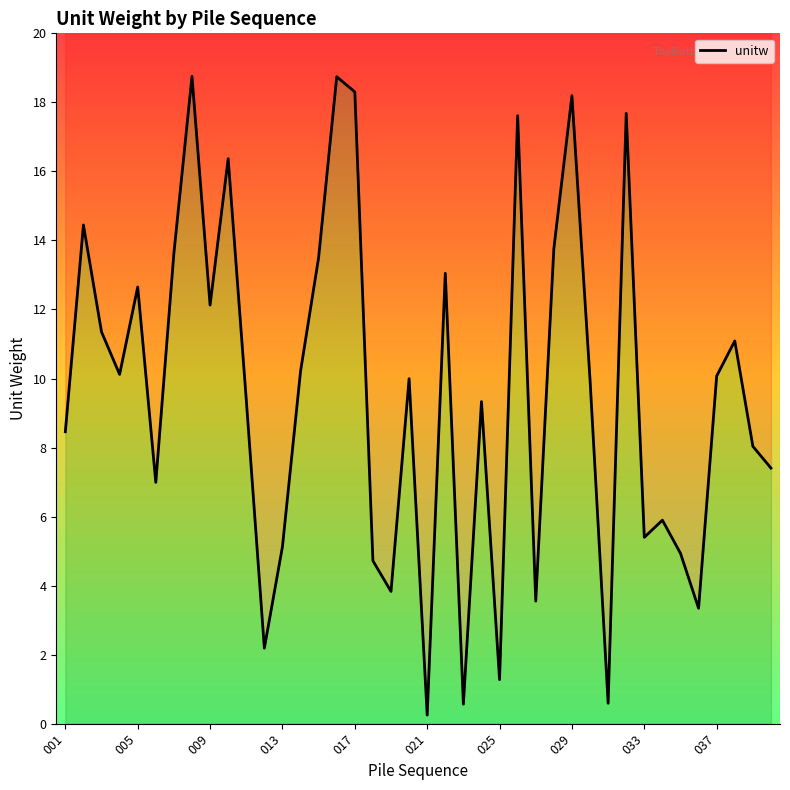

Is it true that the value at 001 is 8.5?

True